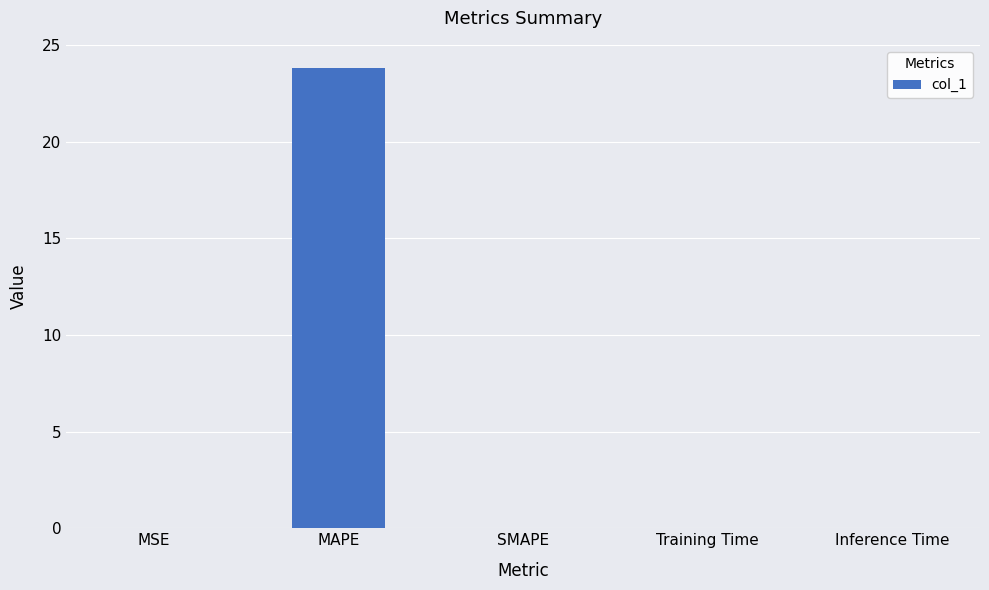

How many data points does each series have?

5